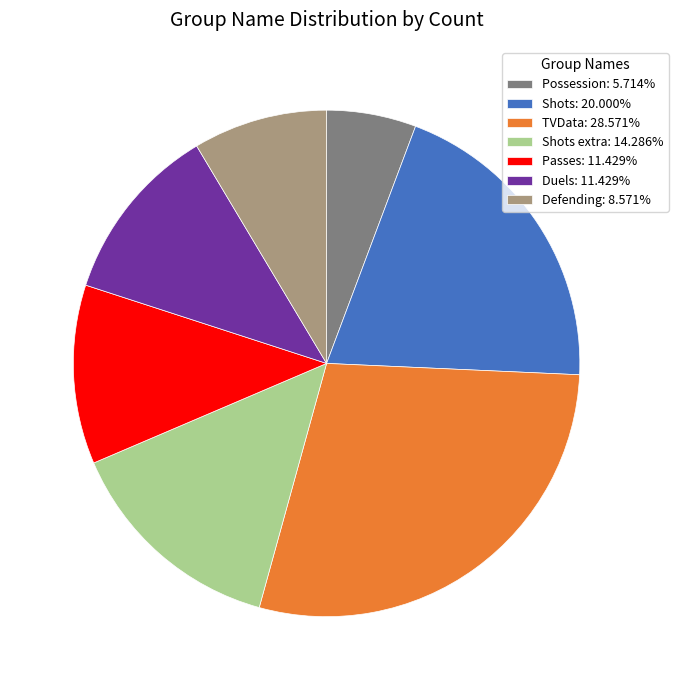

Is there a majority slice in this chart?

No